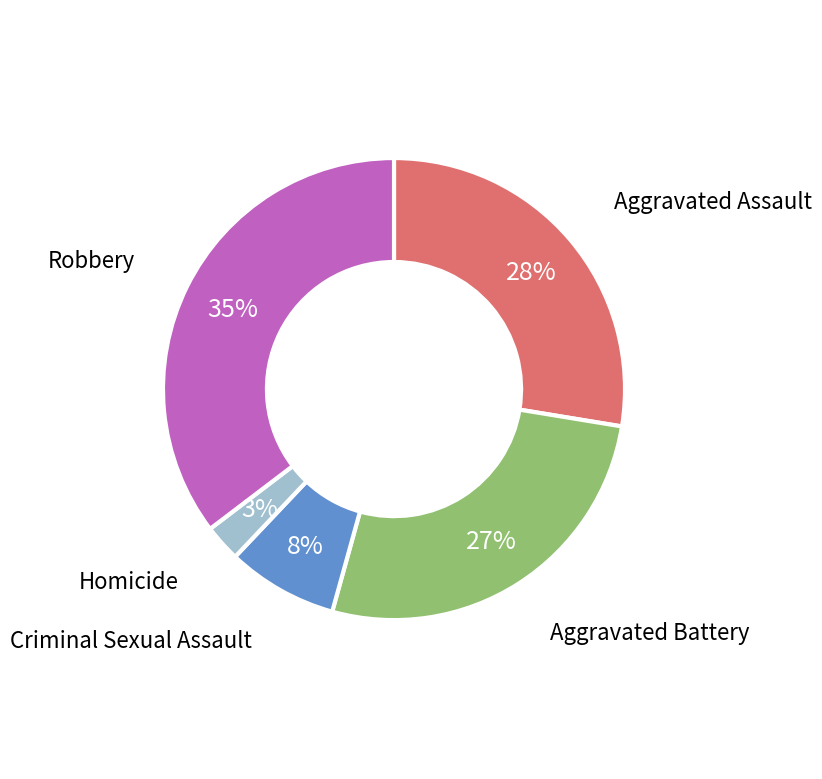

Does Aggravated Assault represent more than half of the total?

No